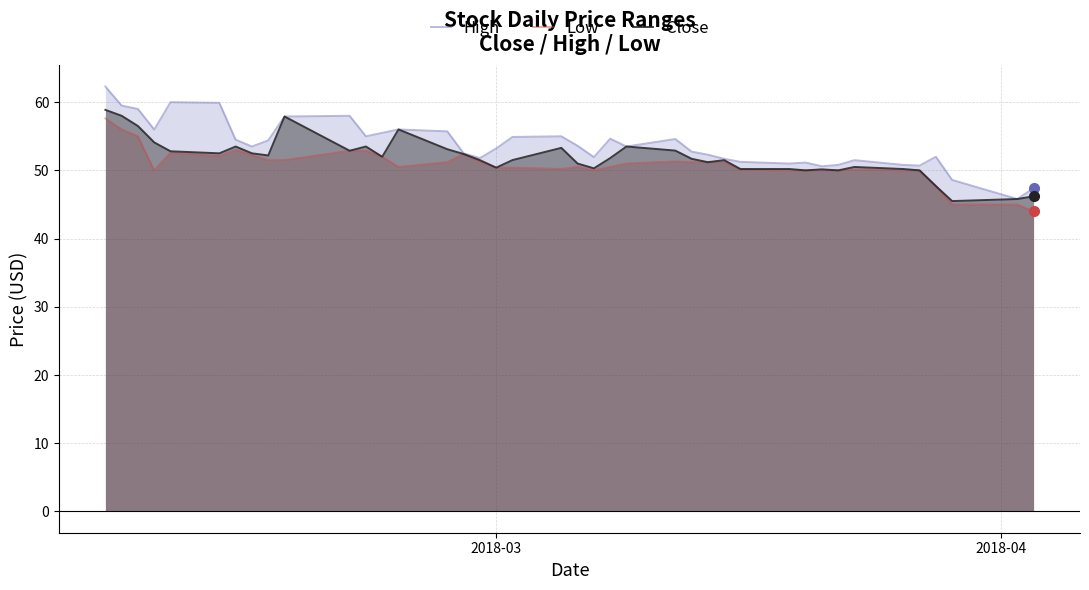

Which series has the largest range (max minus min)?

High